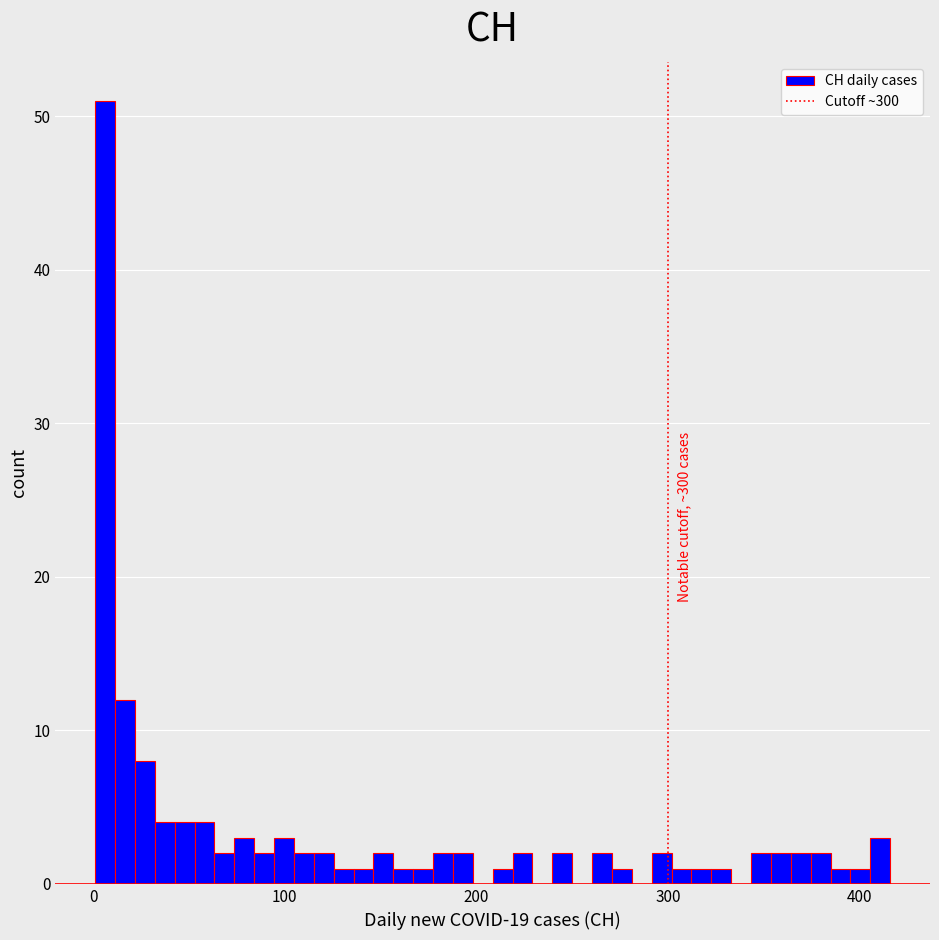

Around what value on the x-axis is the tallest bar? Give the approximate position of its centre, as read against the axis.

10